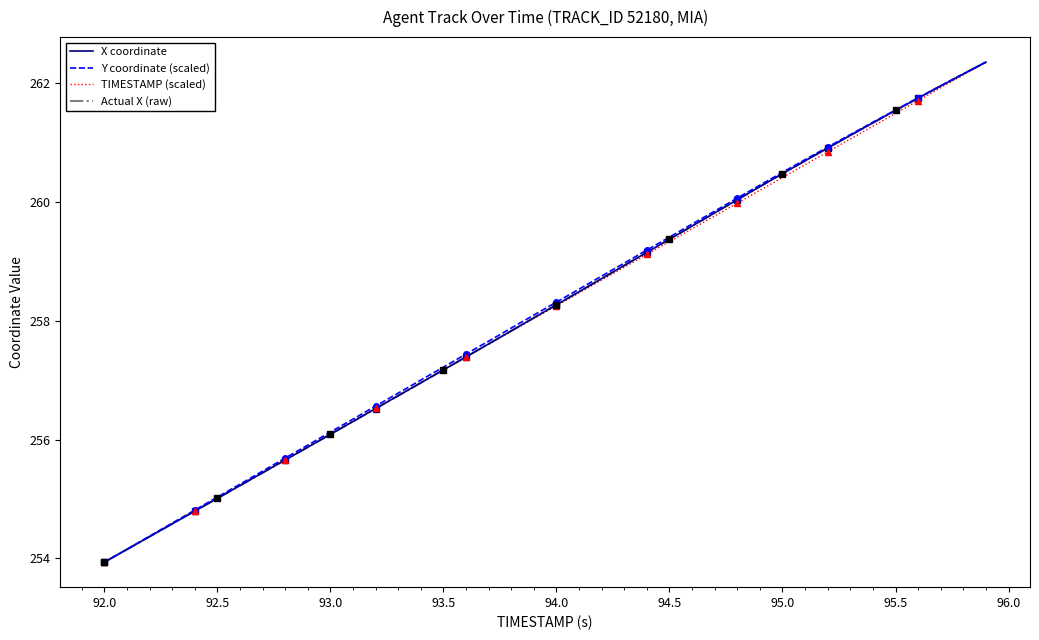

How many times do Actual X (raw) and TIMESTAMP (scaled) cross each other?

1